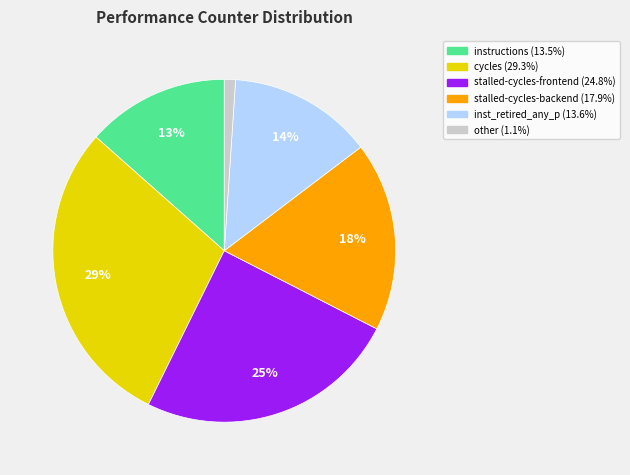

To the nearest percent, what is the average slice percentage?

17%